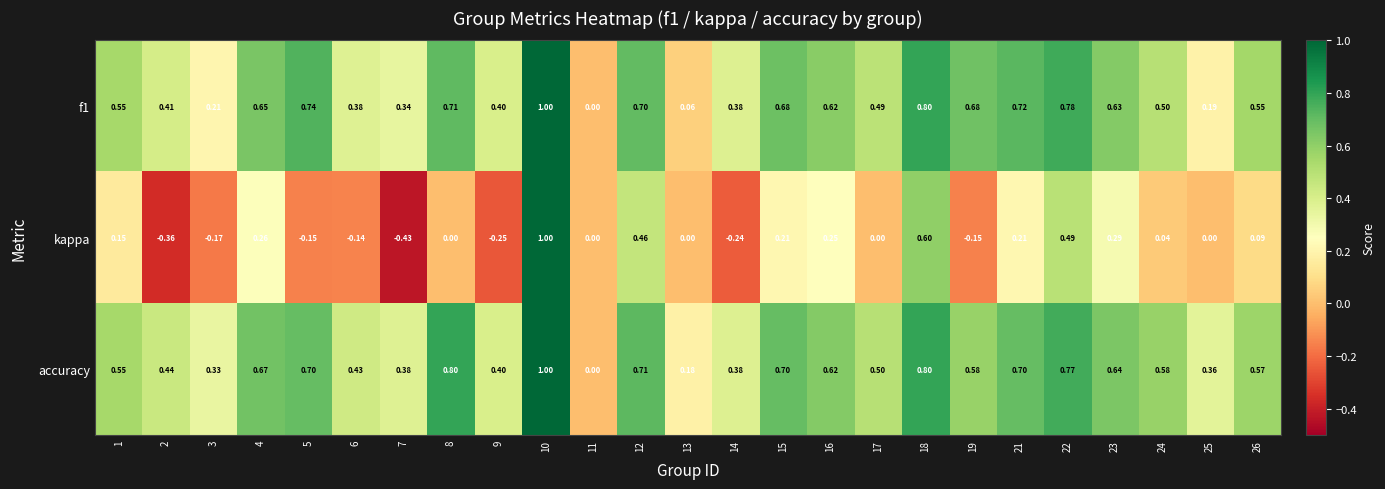

Is the value of kappa at 13 greater than the value of accuracy at 23?

No